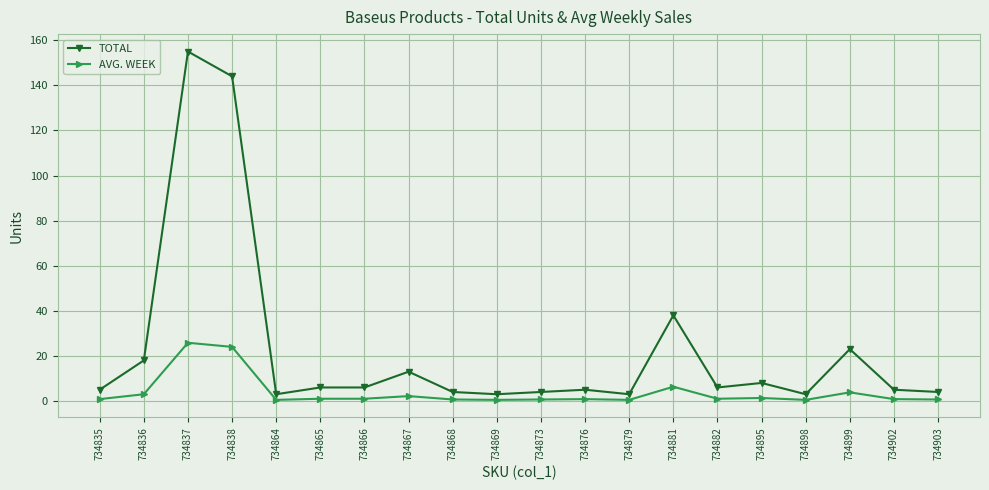

True or false: AVG. WEEK and TOTAL intersect in this chart.

False